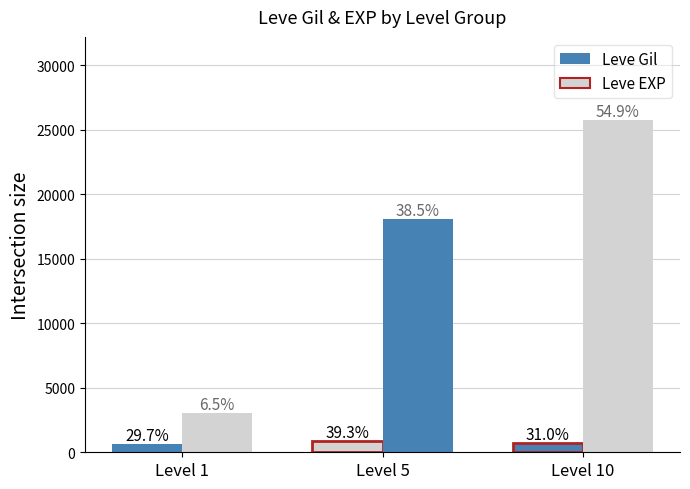

What is the sum of all Leve Gil values?

2280